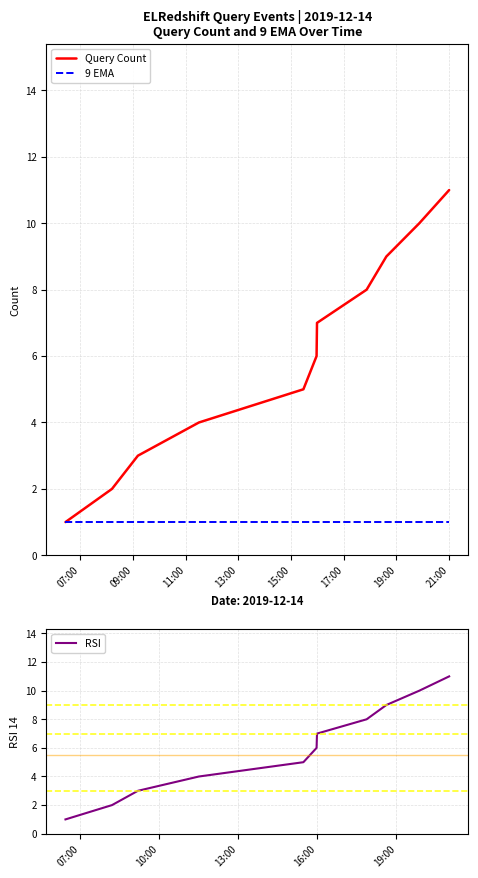

How many Query Count values are between 3 and 9?

7